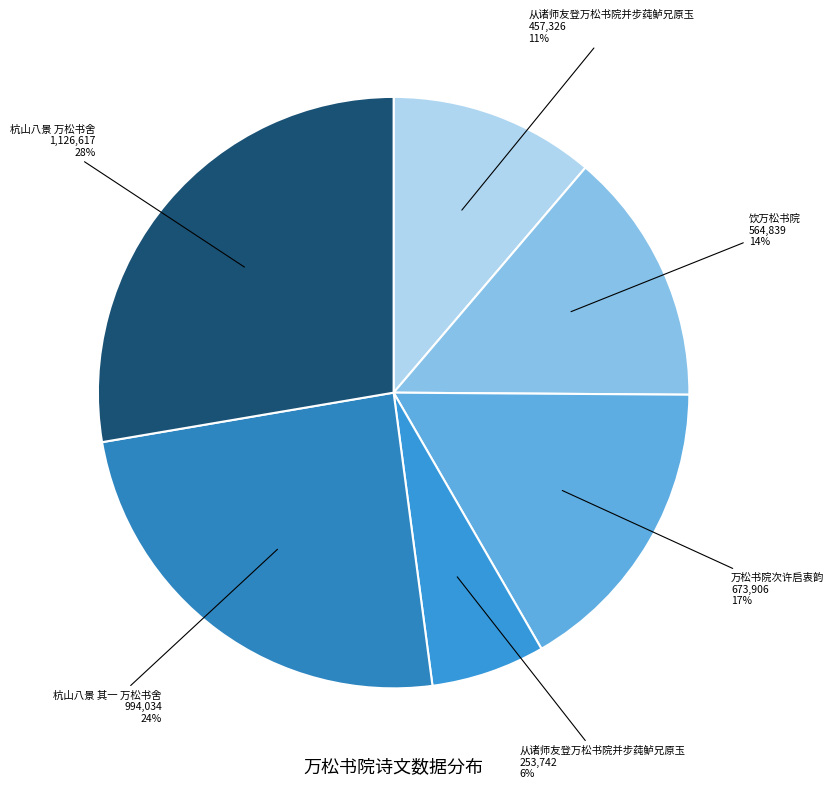

Count the number of slices in the pie.

6